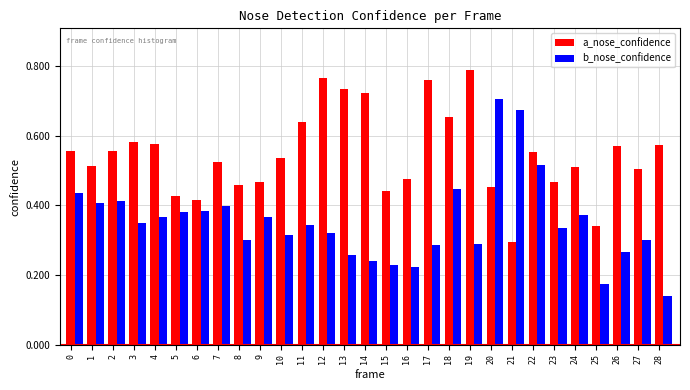

Which series has the largest total across all categories?

a_nose_confidence